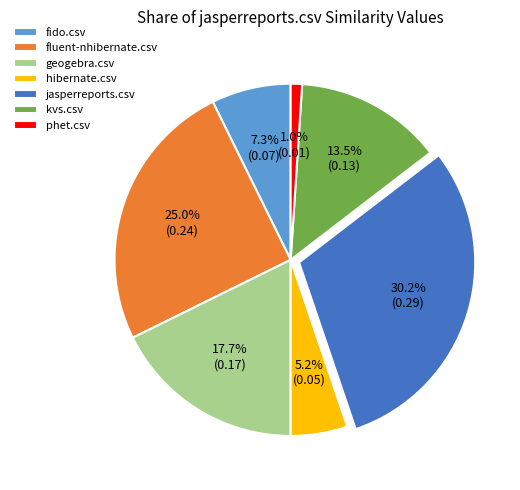

Rank the categories by value from lowest to highest.

phet.csv, hibernate.csv, fido.csv, kvs.csv, geogebra.csv, fluent-nhibernate.csv, jasperreports.csv